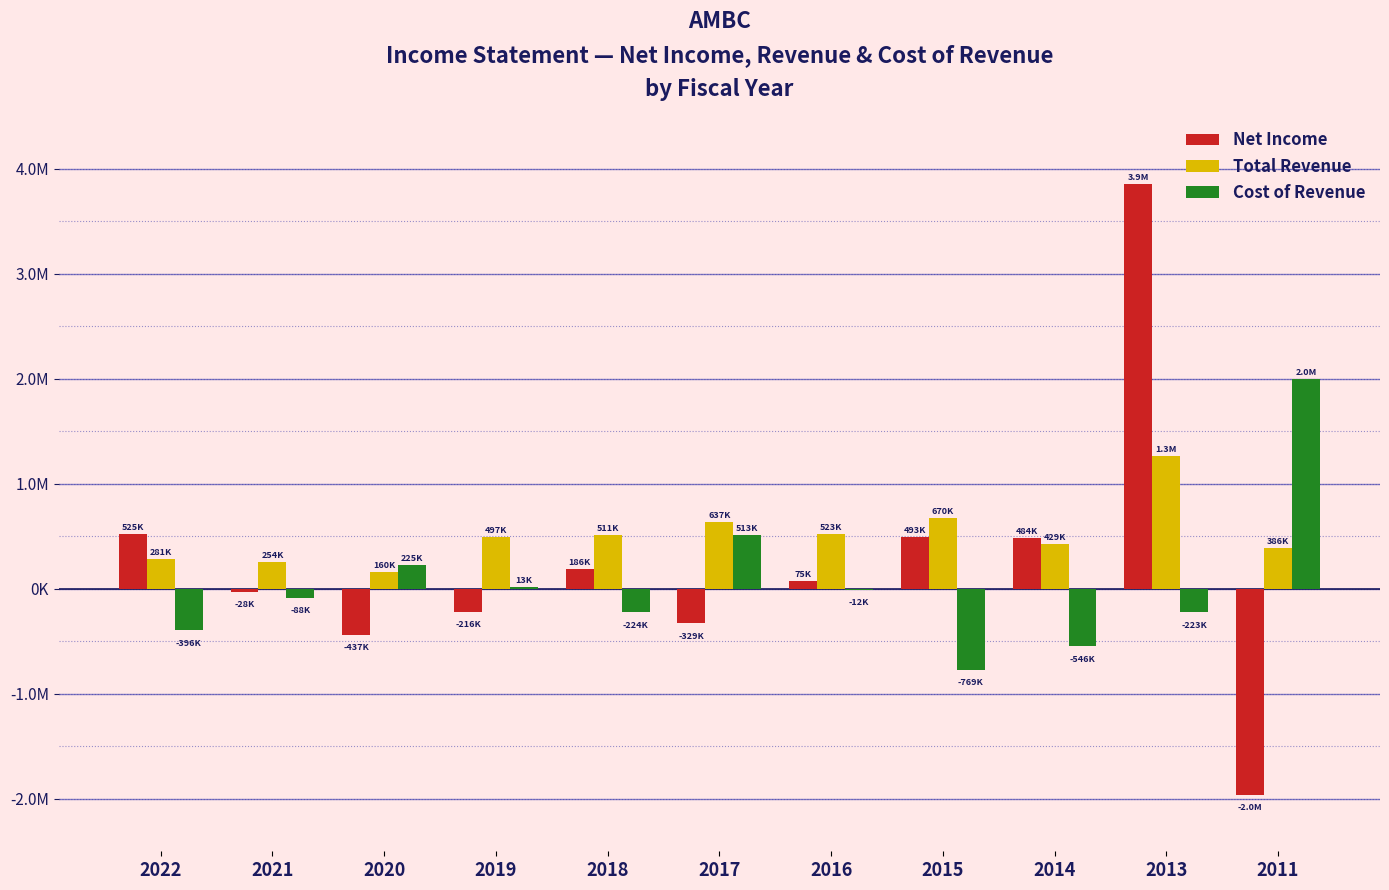

What are all the series names shown in the legend?

Net Income, Total Revenue, Cost of Revenue